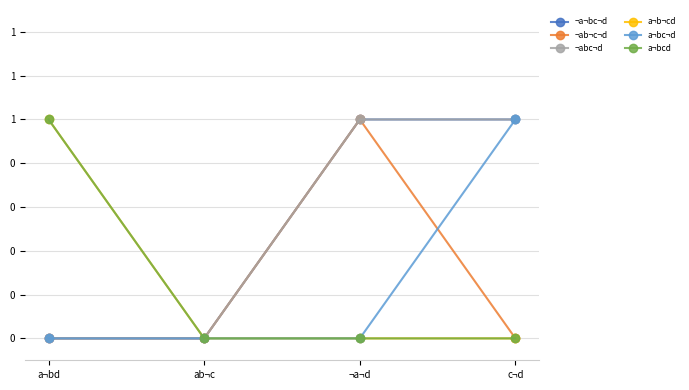

Reading right to left, list all the values displayed in this chart.

¬a¬bc¬d: 1	1	0	0
¬ab¬c¬d: 0	1	0	0
¬abc¬d: 1	1	0	0
a¬b¬cd: 0	0	0	1
a¬bc¬d: 1	0	0	0
a¬bcd: 0	0	0	1